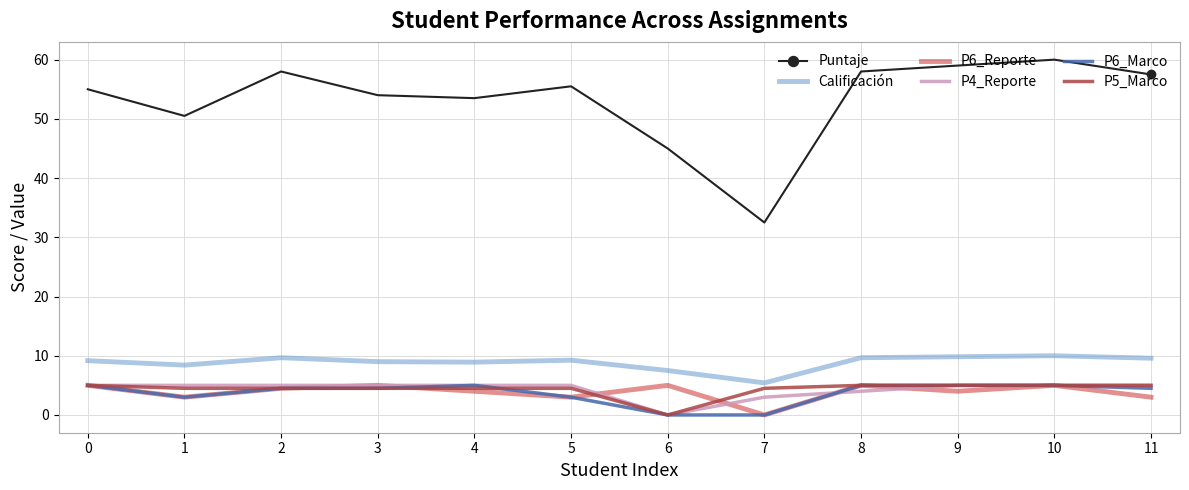

What are all the series names shown in the legend?

Puntaje, Calificación, P6_Reporte, P4_Reporte, P6_Marco, P5_Marco